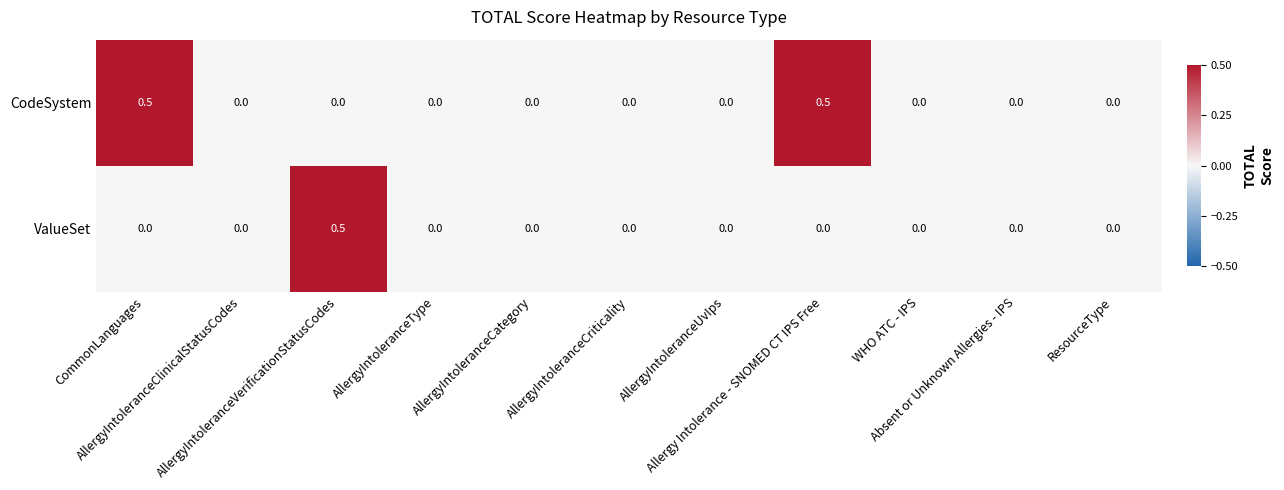

How many ValueSet values are between 0 and 1?

11